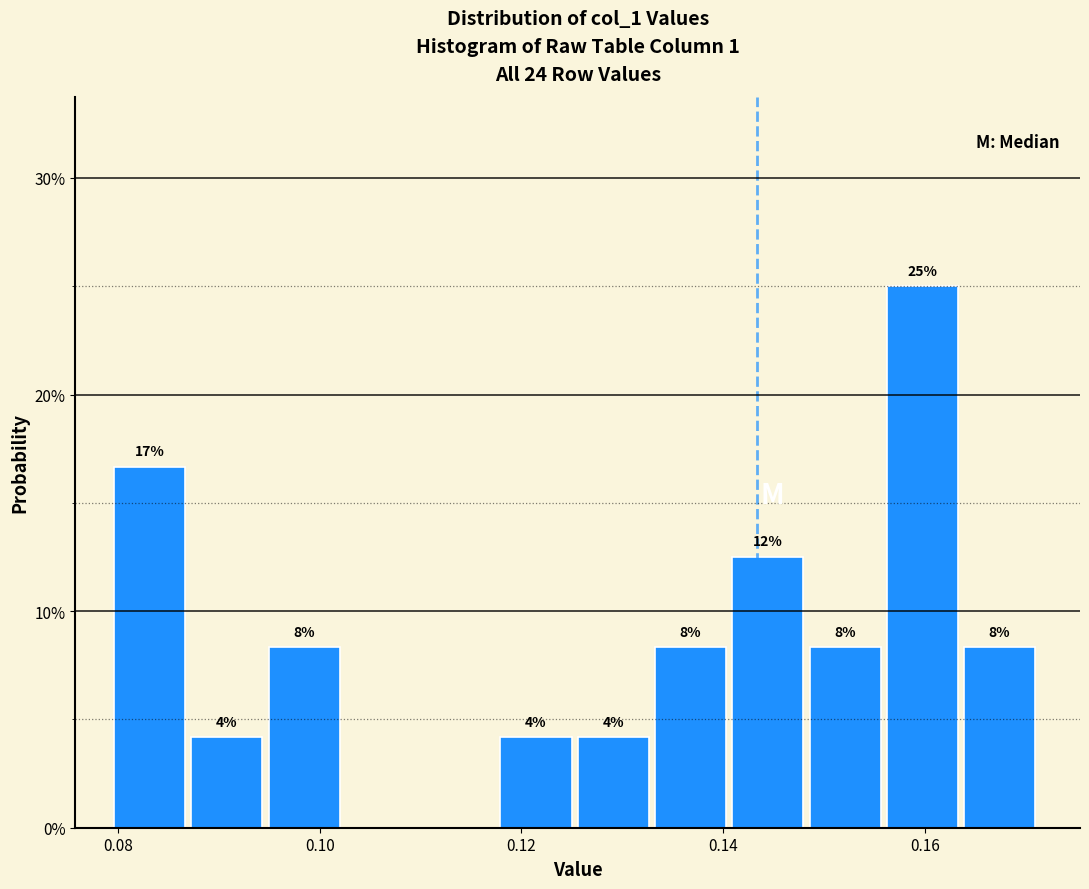

Read against the x-axis, roughly where is the centre of the tallest bar?

0.160